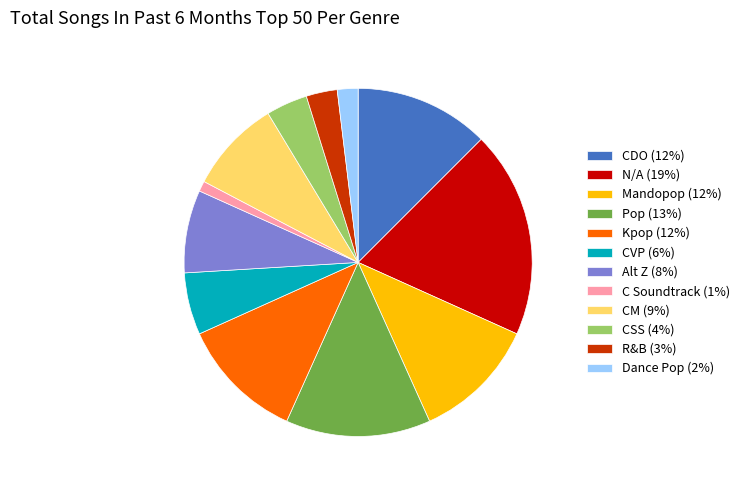

What is the smallest slice in the pie chart?

C Soundtrack (1%)